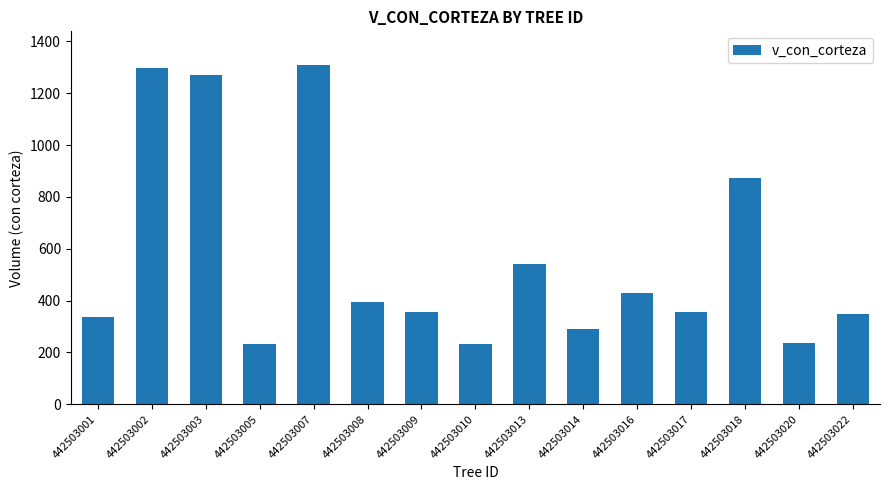

At which label is the value closest to 770?

442503018